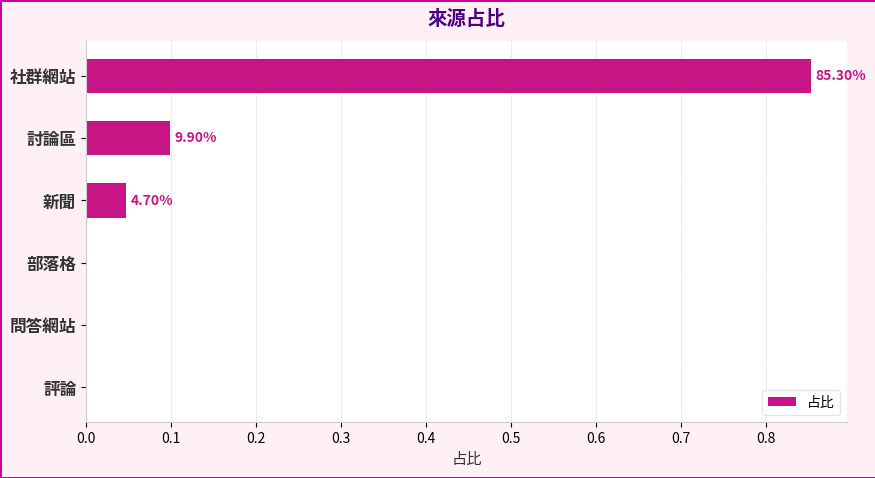

Are the bars horizontal?

Yes